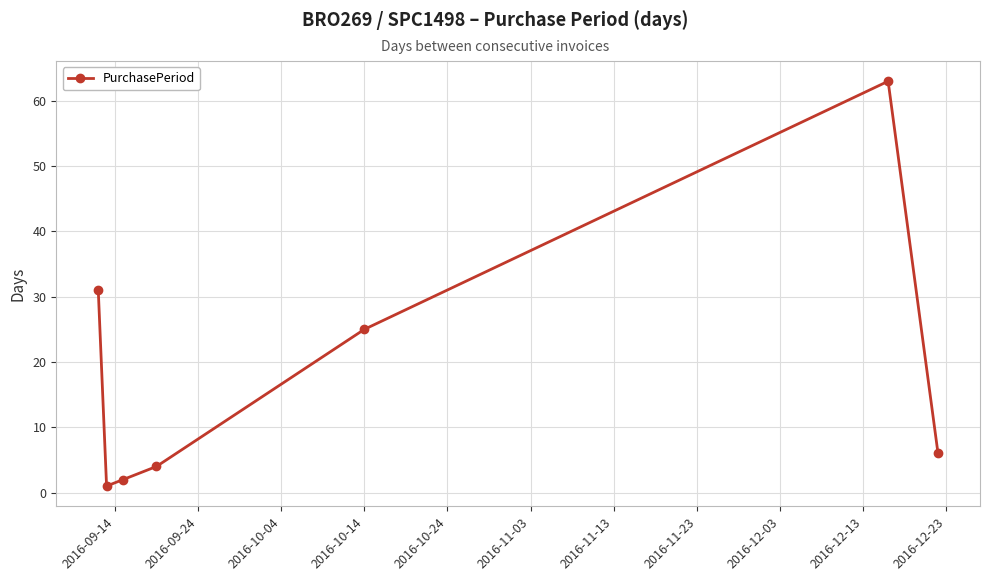

What is the greatest value displayed?

63